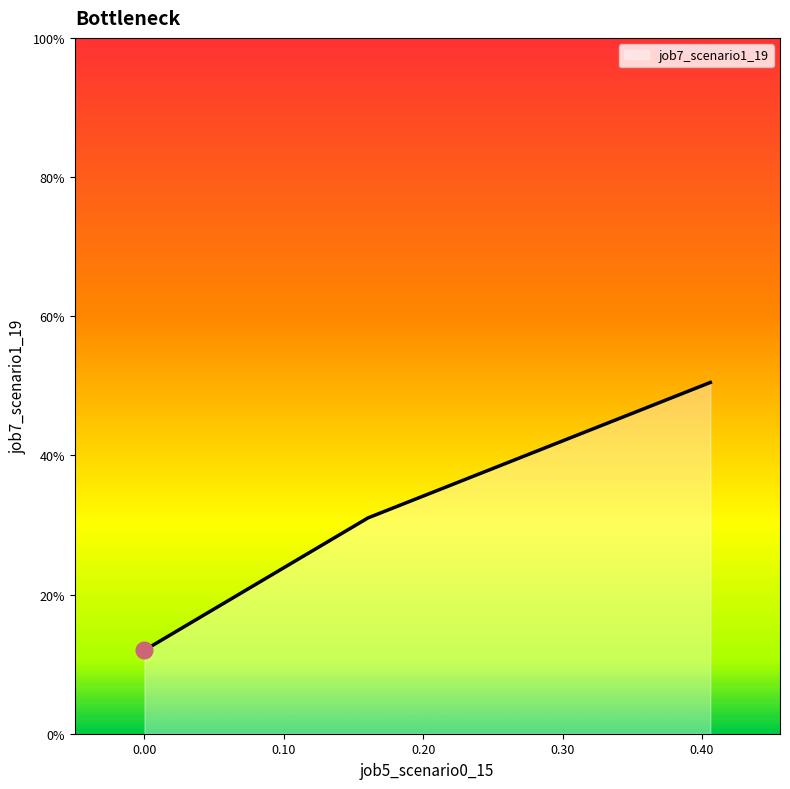

Is this an area chart (filled region under the line)?

Yes